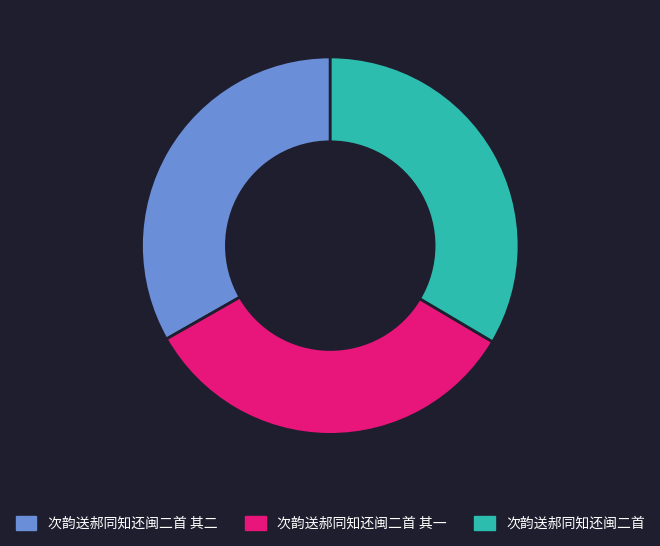

Do 次韵送郝同知还闽二首 其一 and 次韵送郝同知还闽二首 together represent more than half of the pie?

Yes